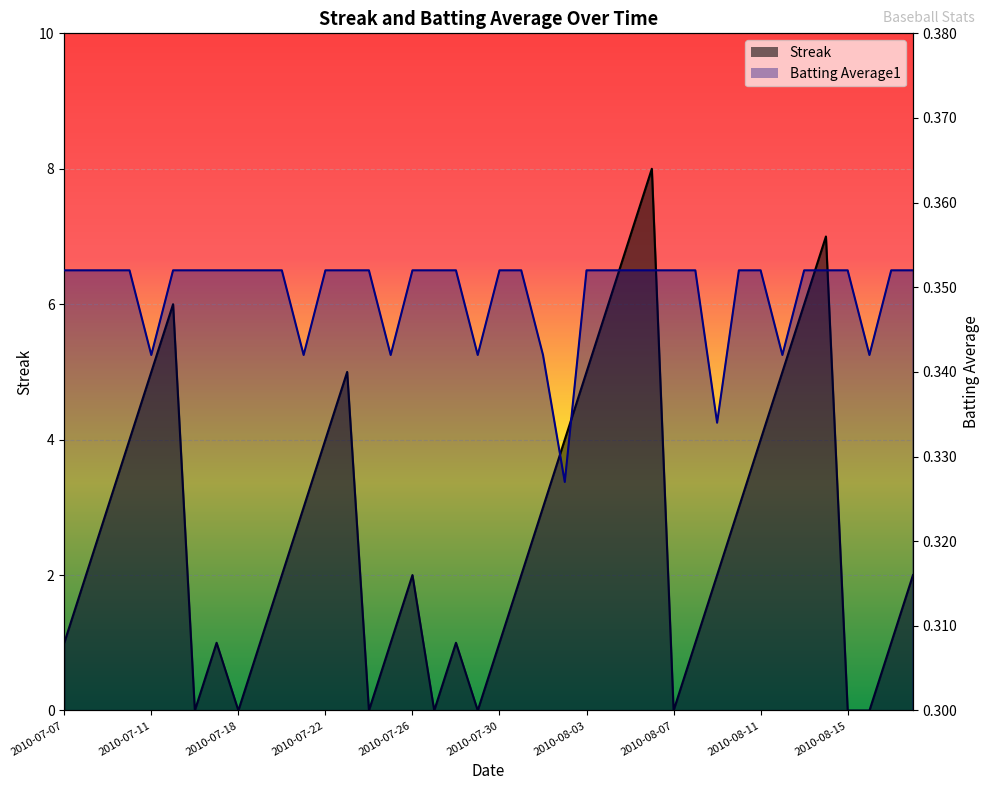

Which category has the lowest value in the Batting Average1 series?

2010-08-02